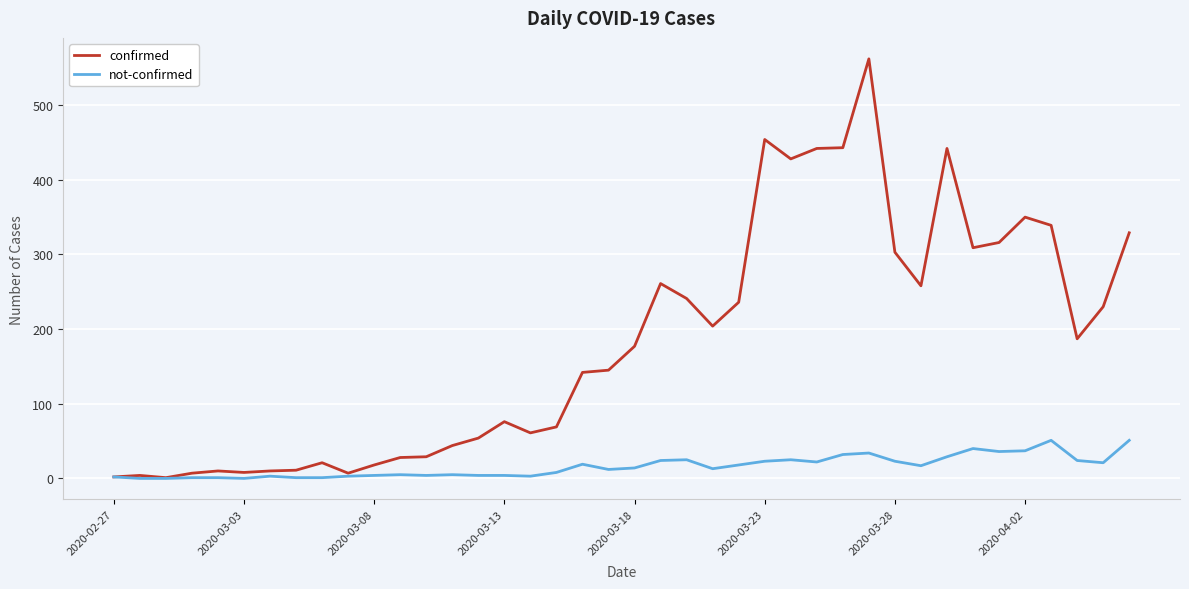

Rank the series by their average value, from lowest to highest.

not-confirmed, confirmed